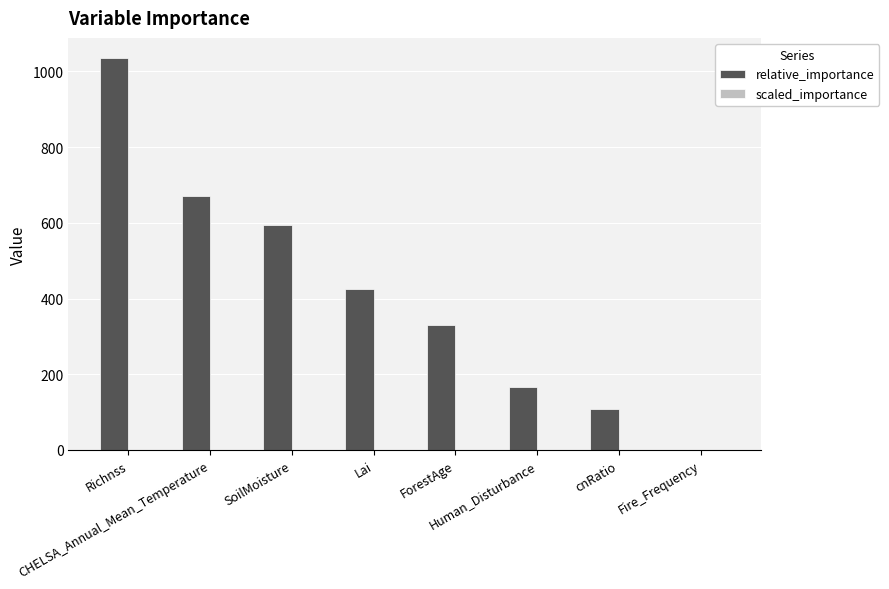

What is the sum of all relative_importance values?

3328.9